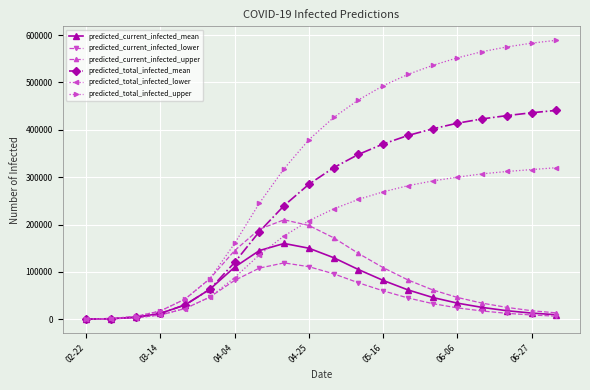

How many values in the predicted_total_infected_upper series are below 426000?

10